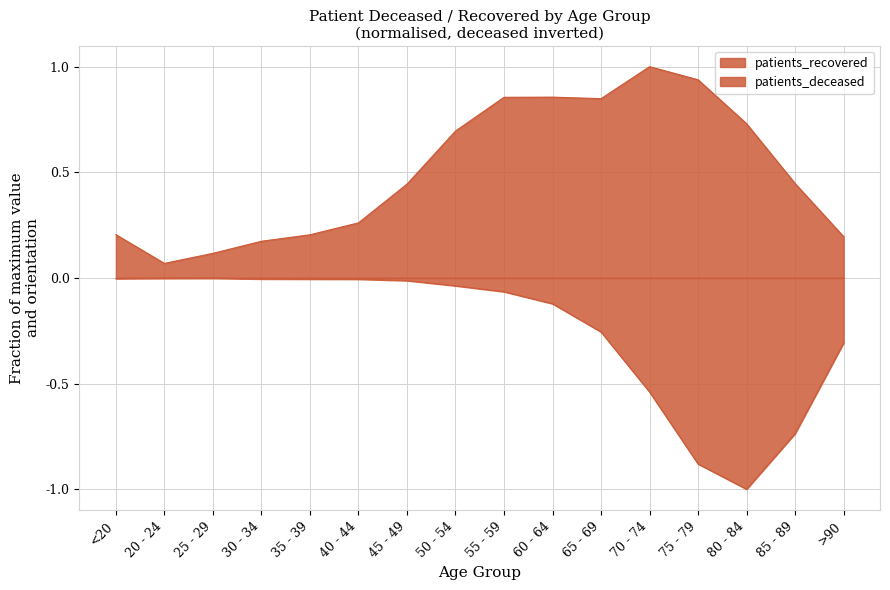

True or false: patients_deceased and patients_recovered intersect in this chart.

False